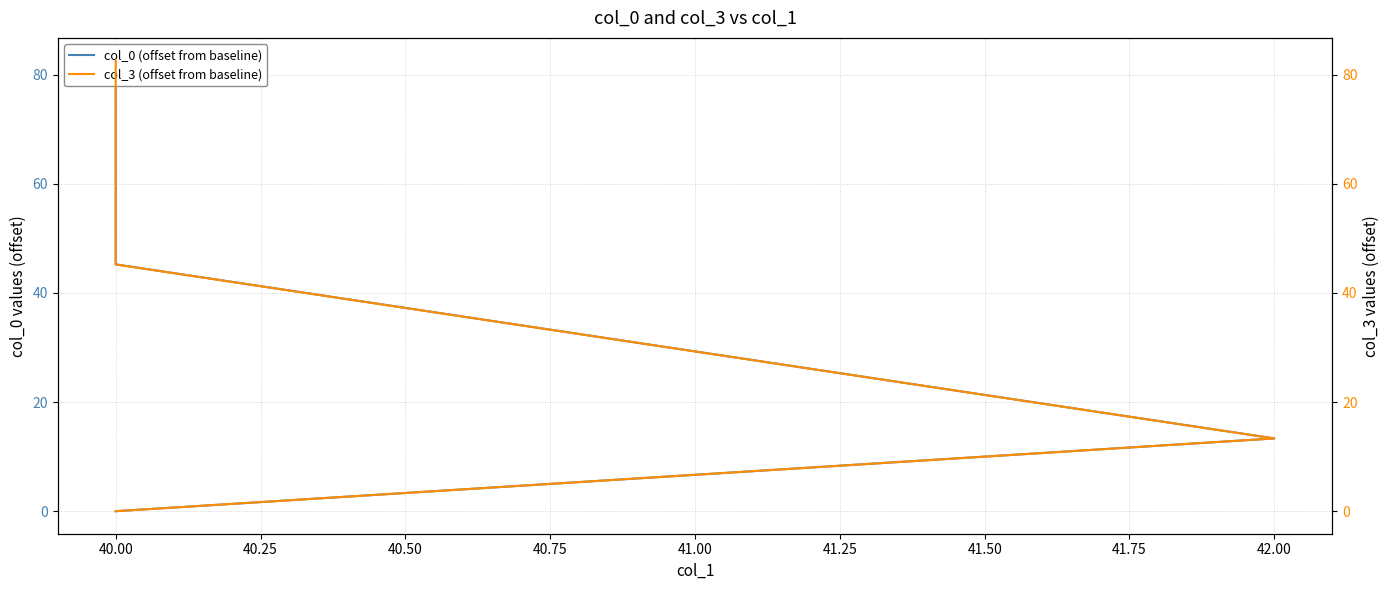

Which has a higher value, 42.00 or 40.00?

42.00